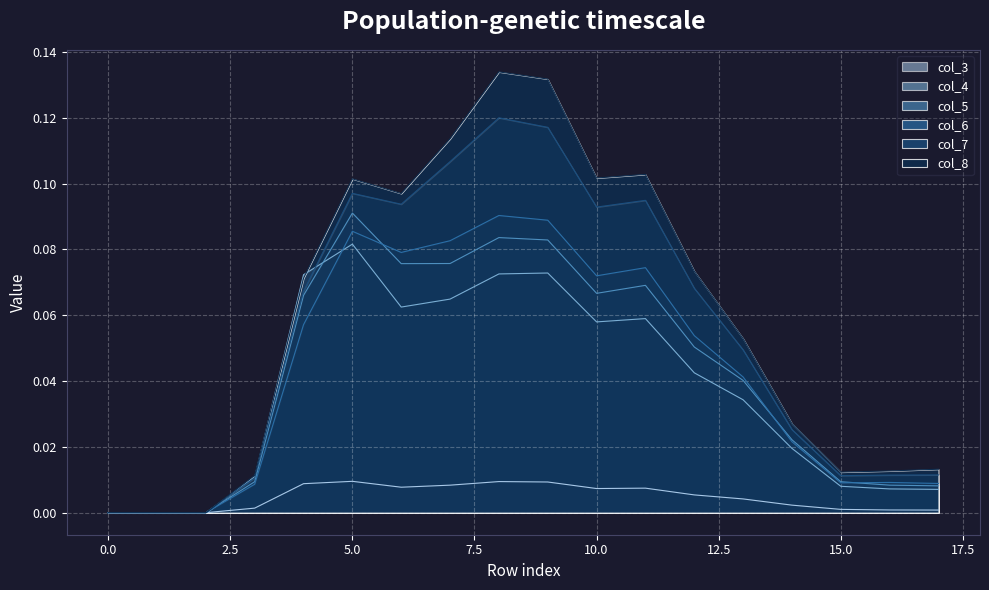

What are all the series names shown in the legend?

col_3, col_4, col_5, col_6, col_7, col_8